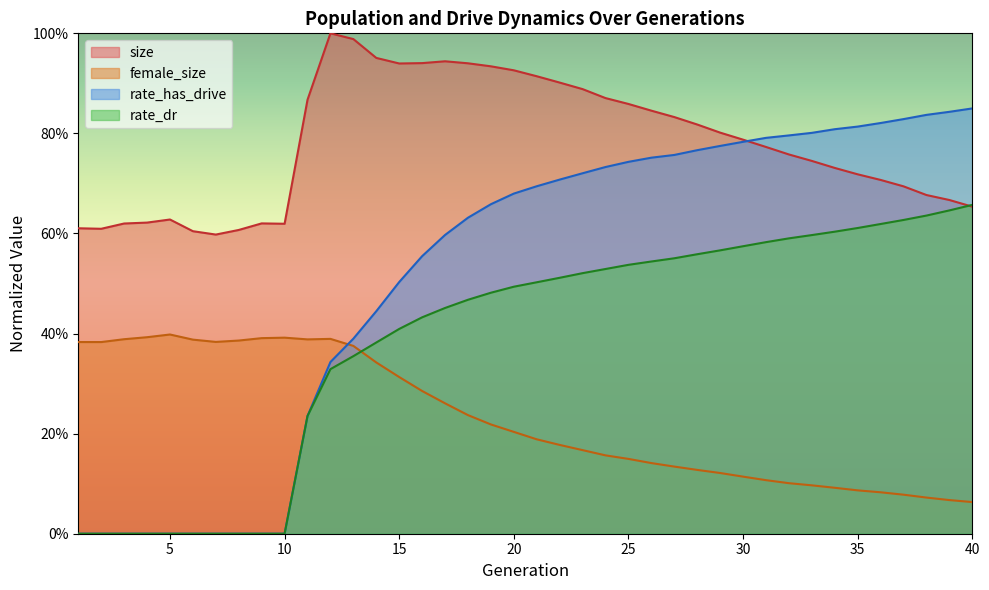

Is the value of rate_dr at 33 greater than the value of size at 2?

No